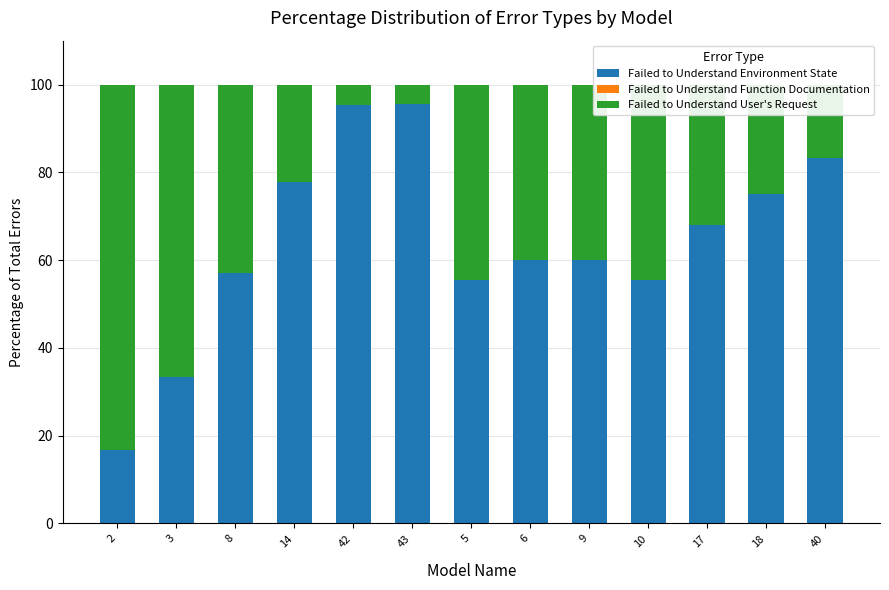

What is the difference between the Failed to Understand Environment State values at 10 and 42?

39.9